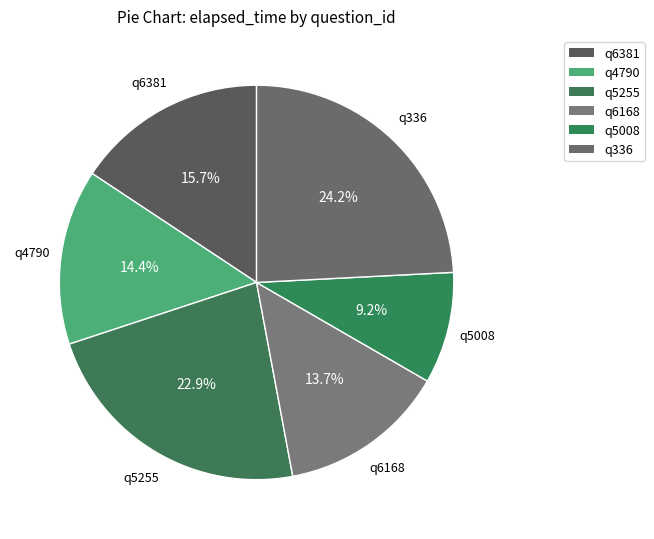

How many slices are in this pie chart?

6